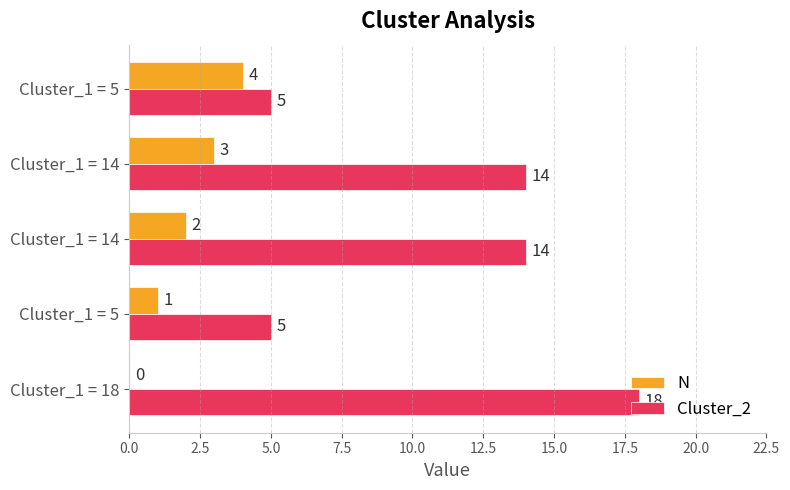

How many distinct data groups are displayed?

2